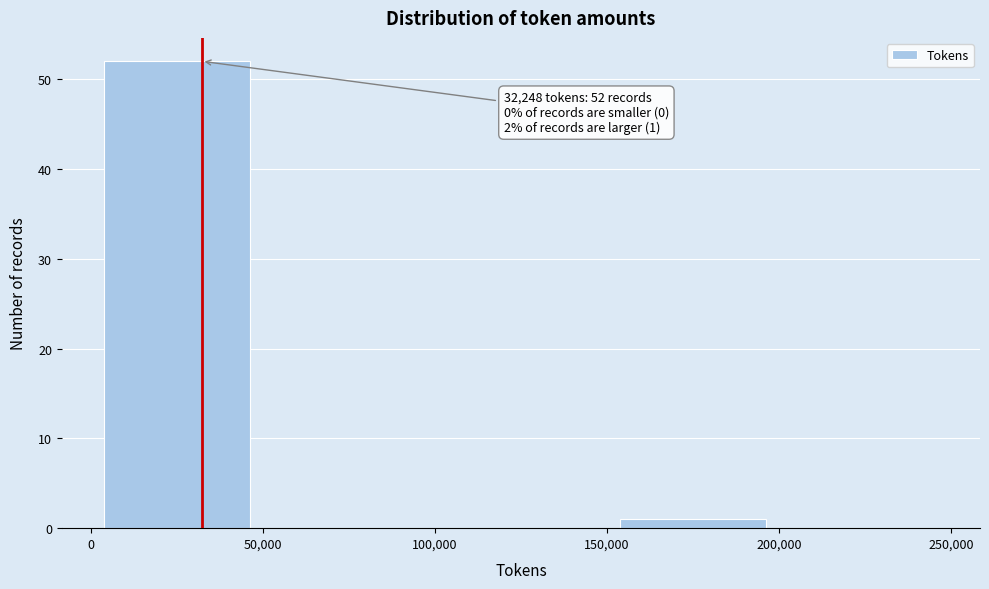

Which range on the x-axis has the tallest bar?

0 to 50,000